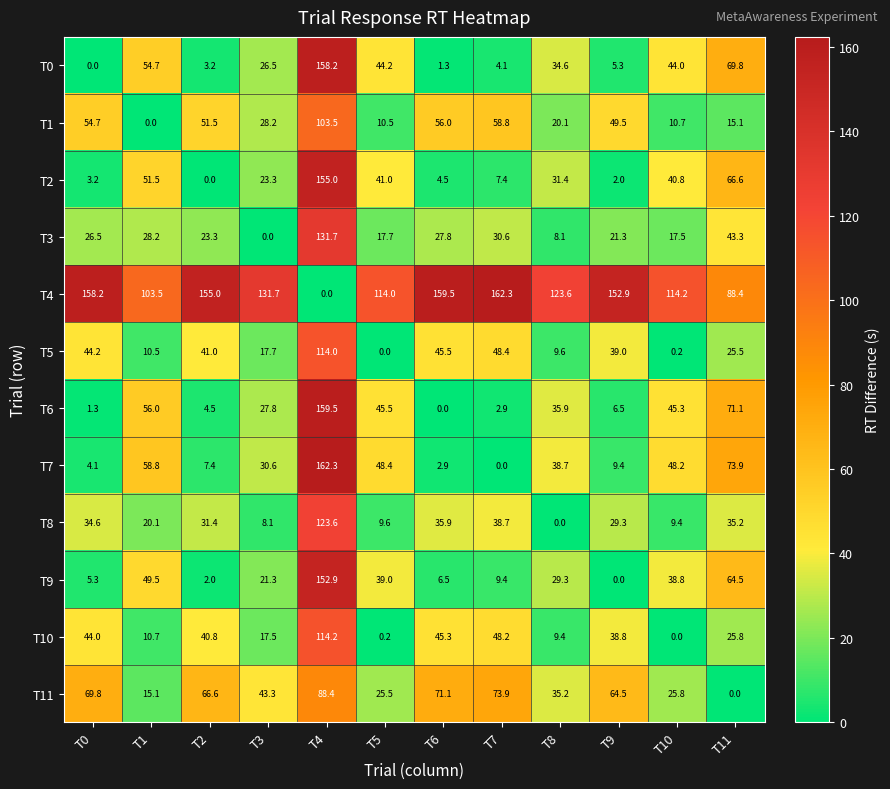

Which series has the largest total across all categories?

T4